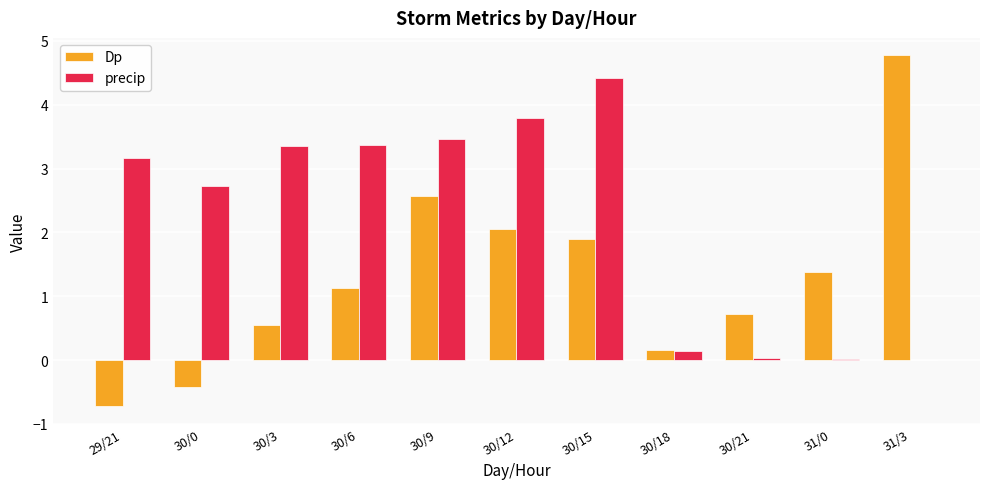

What is the sum of all Dp values?

14.1